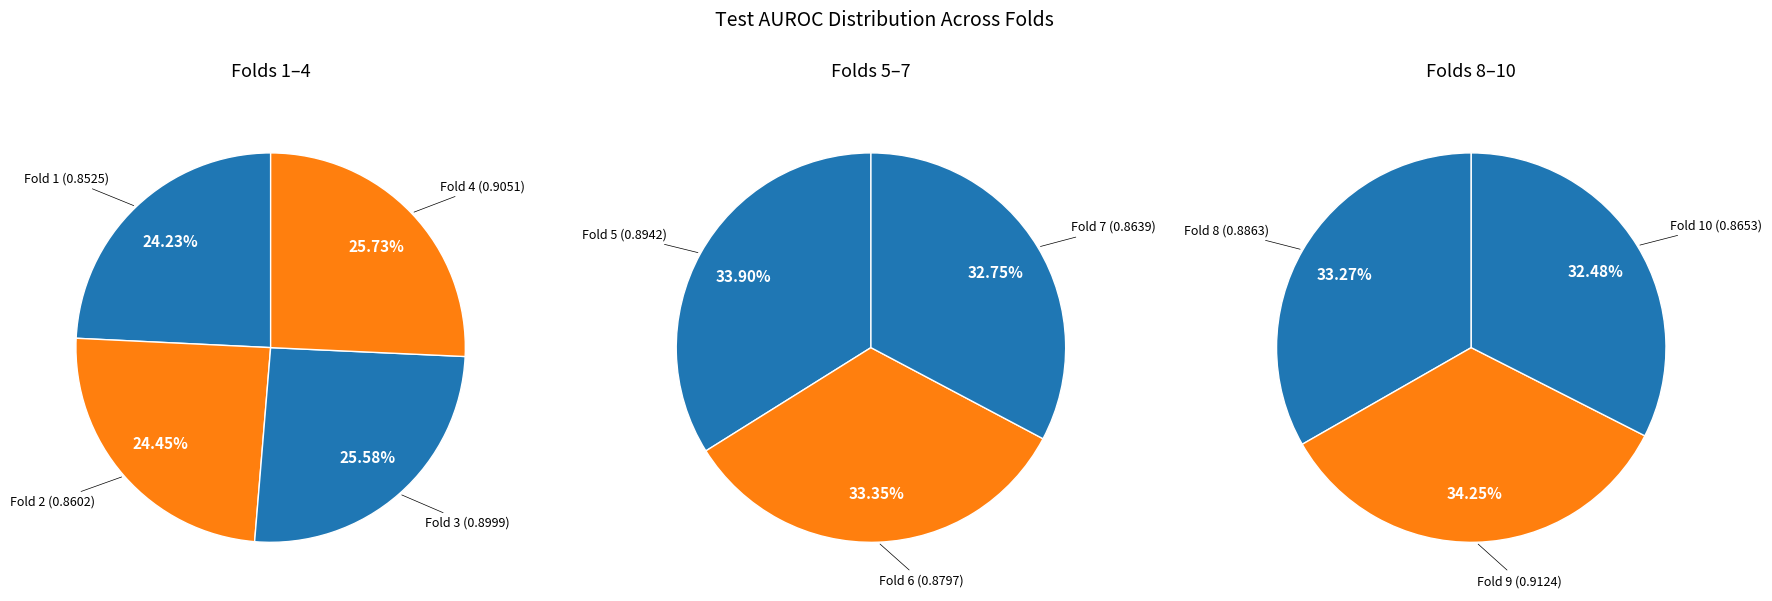

Combined, do 2 and 7 account for over 50%?

No